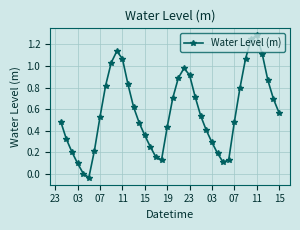

What is the sum of all values?

23.1